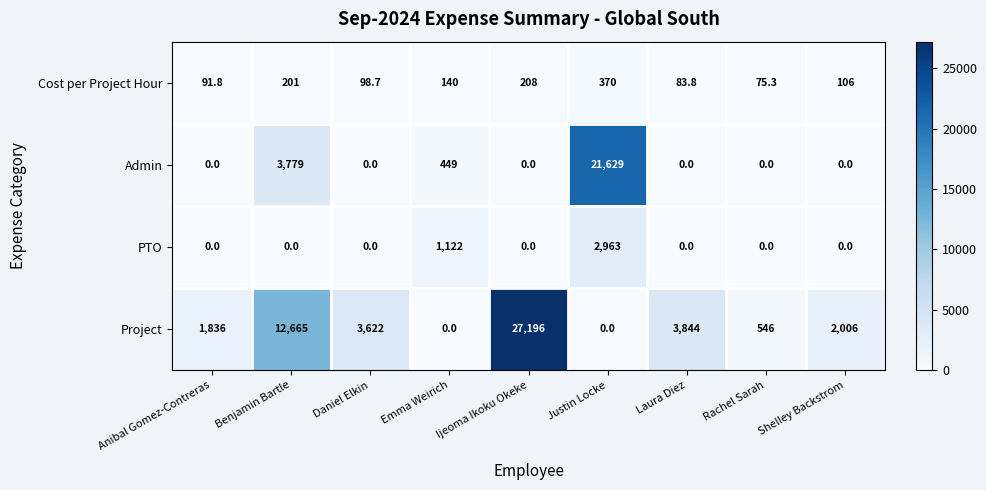

The value of Cost per Project Hour at Benjamin Bartle is 201.0. True or false?

True